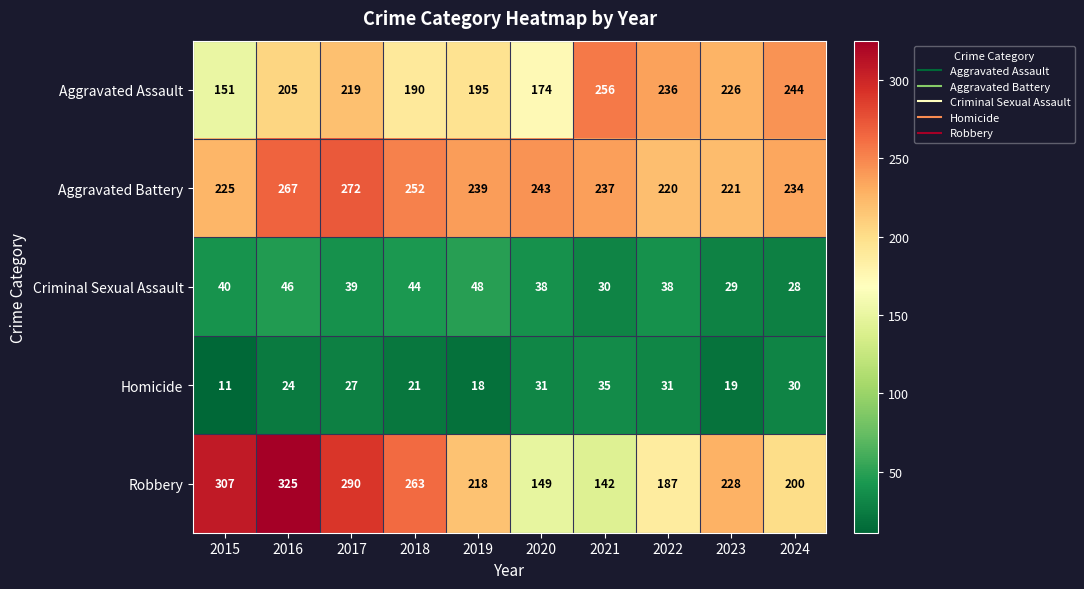

What is the sum of all Robbery values?

2309